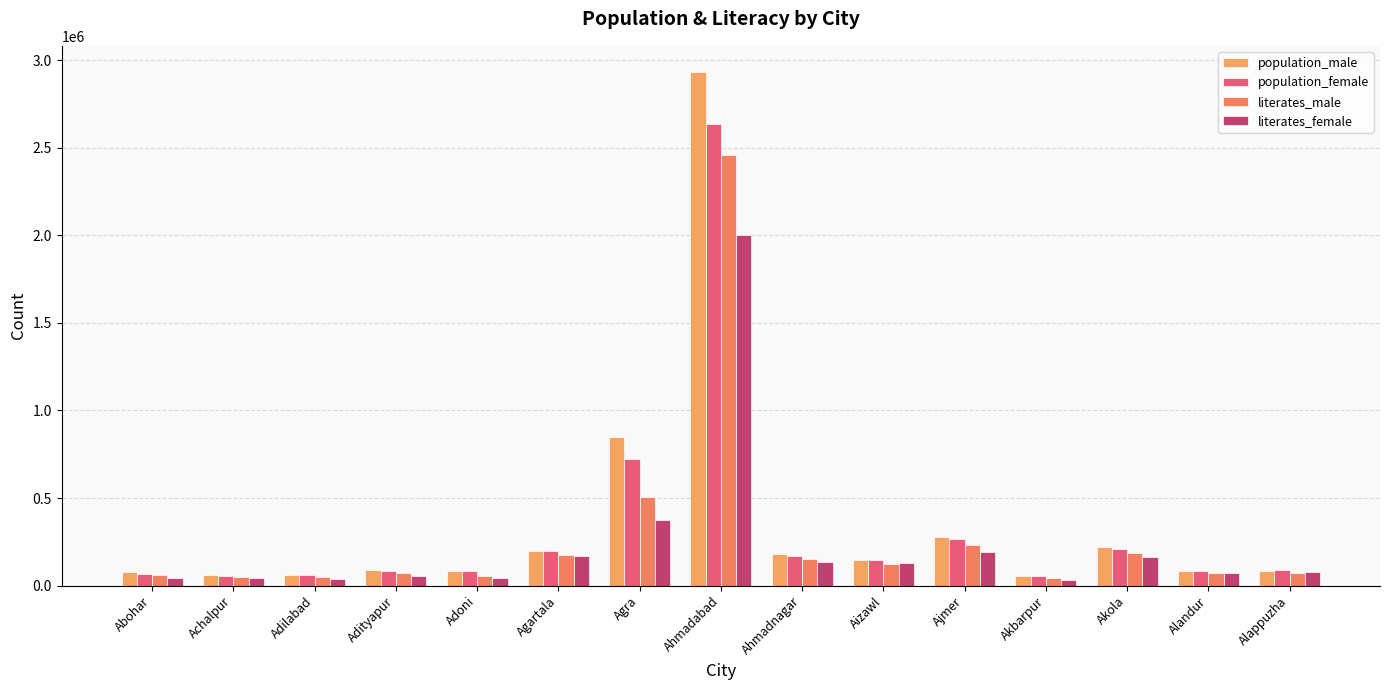

Which series has the largest total across all categories?

population_male